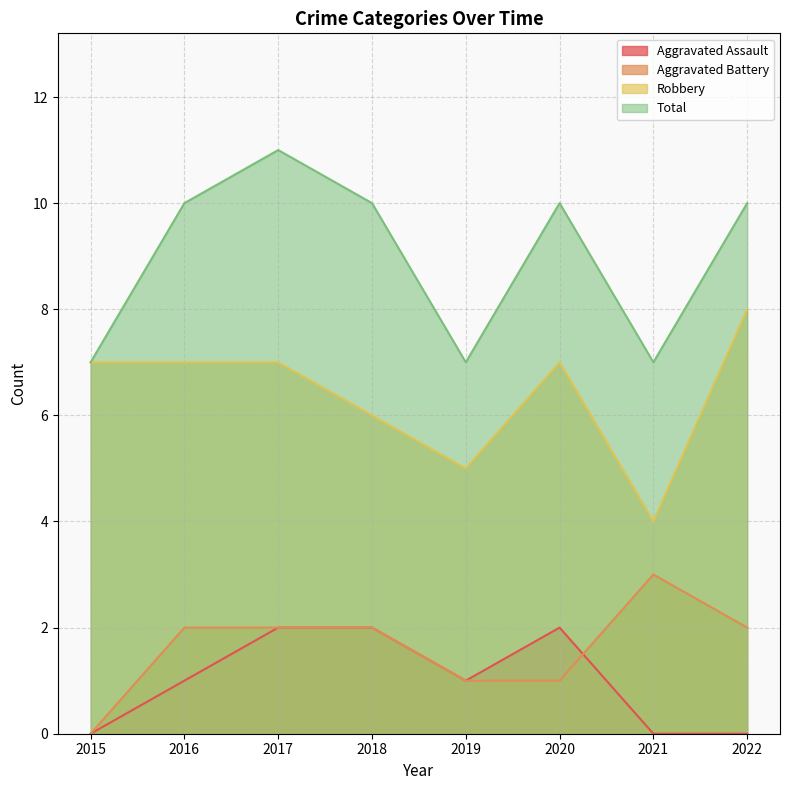

The Robbery series shows 2 at 2015. True or false?

False